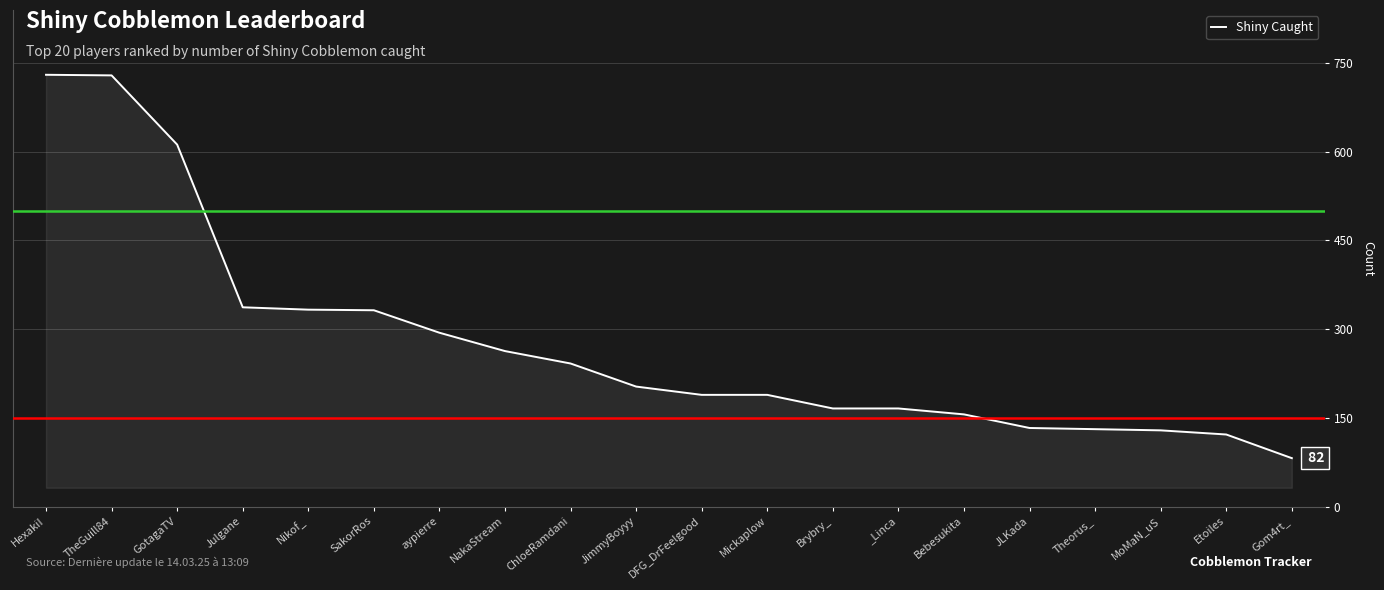

What is the sum of the values at Gom4rt_ and Nikof_?

415